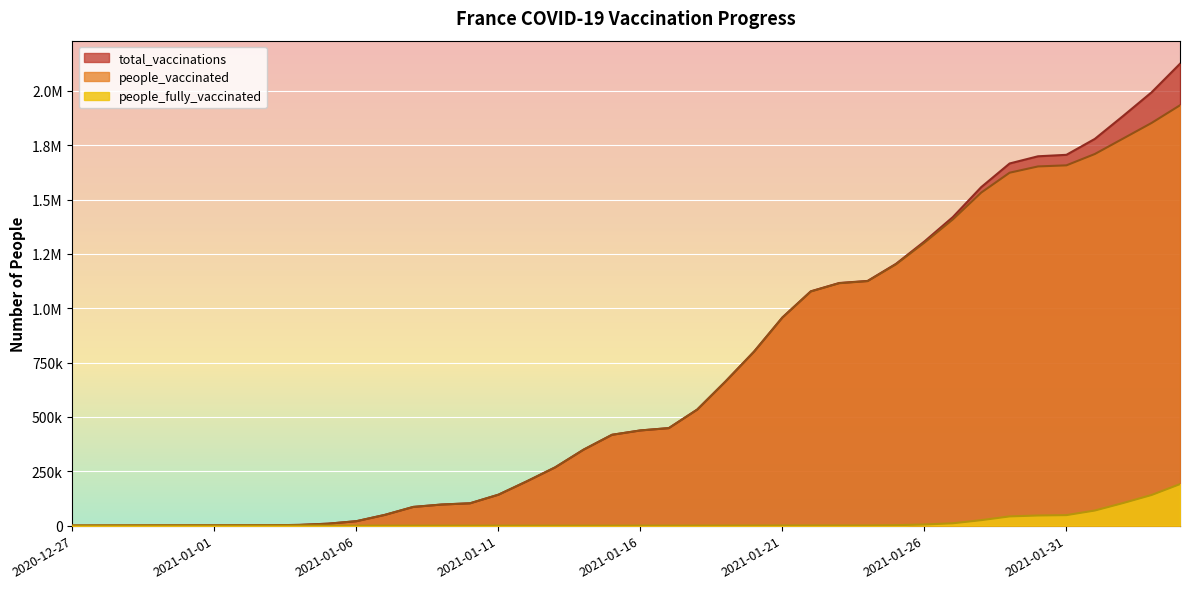

What is the label of the 28th point from the right?

2021-01-08